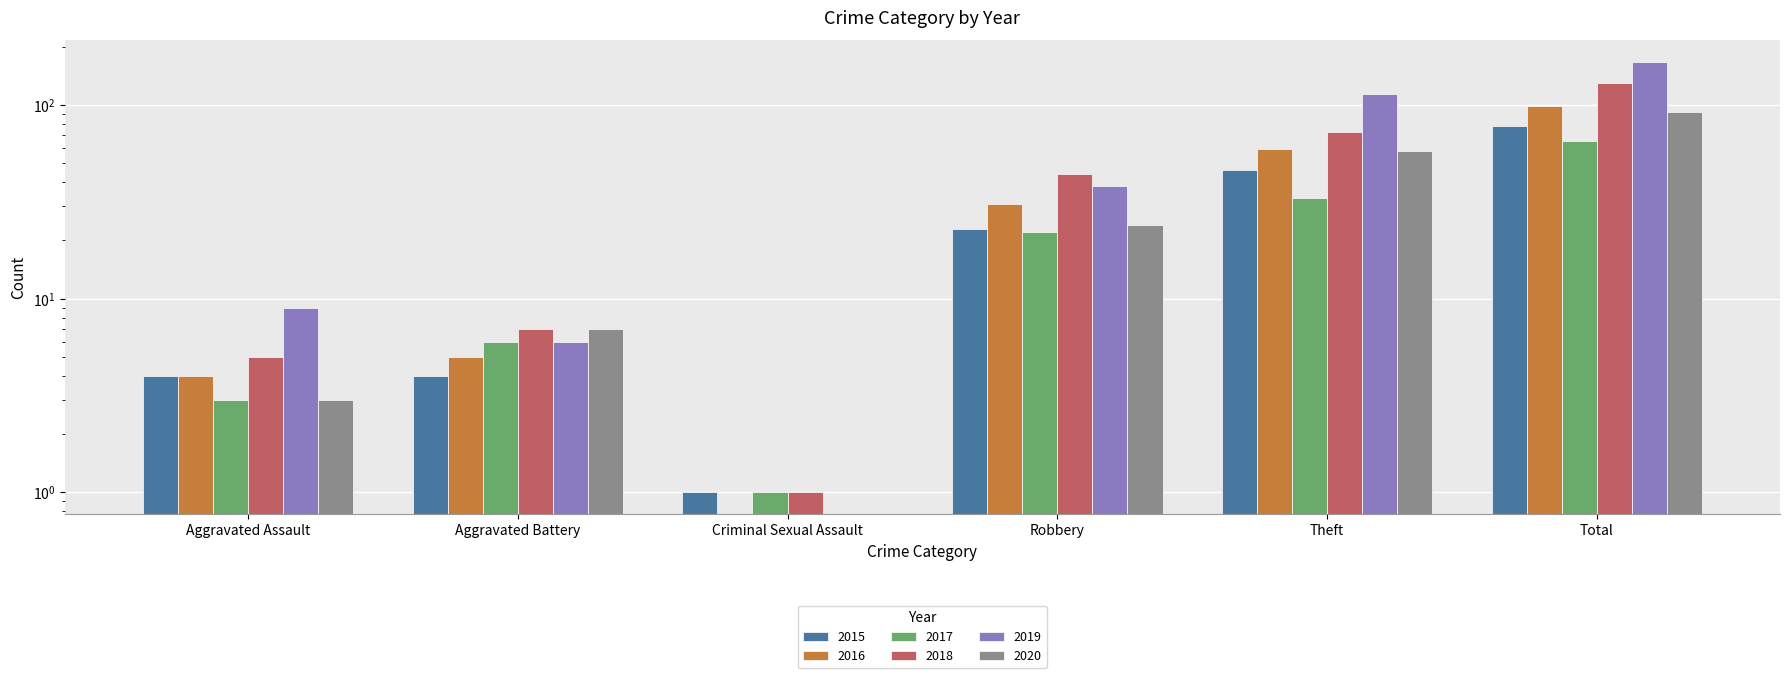

Which series has the widest spread of values?

2019